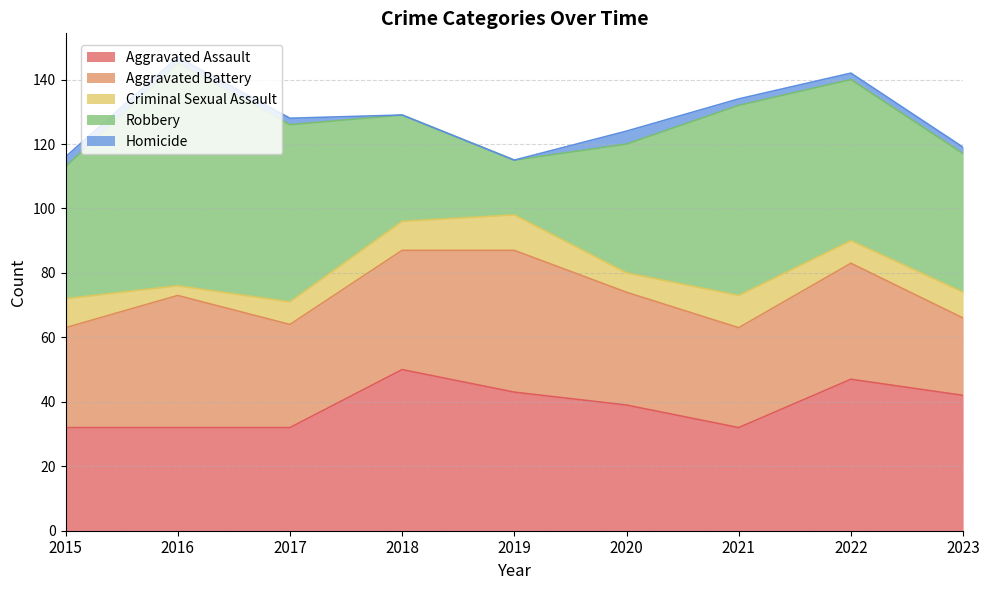

At which category is the sum across all series the highest?

2016